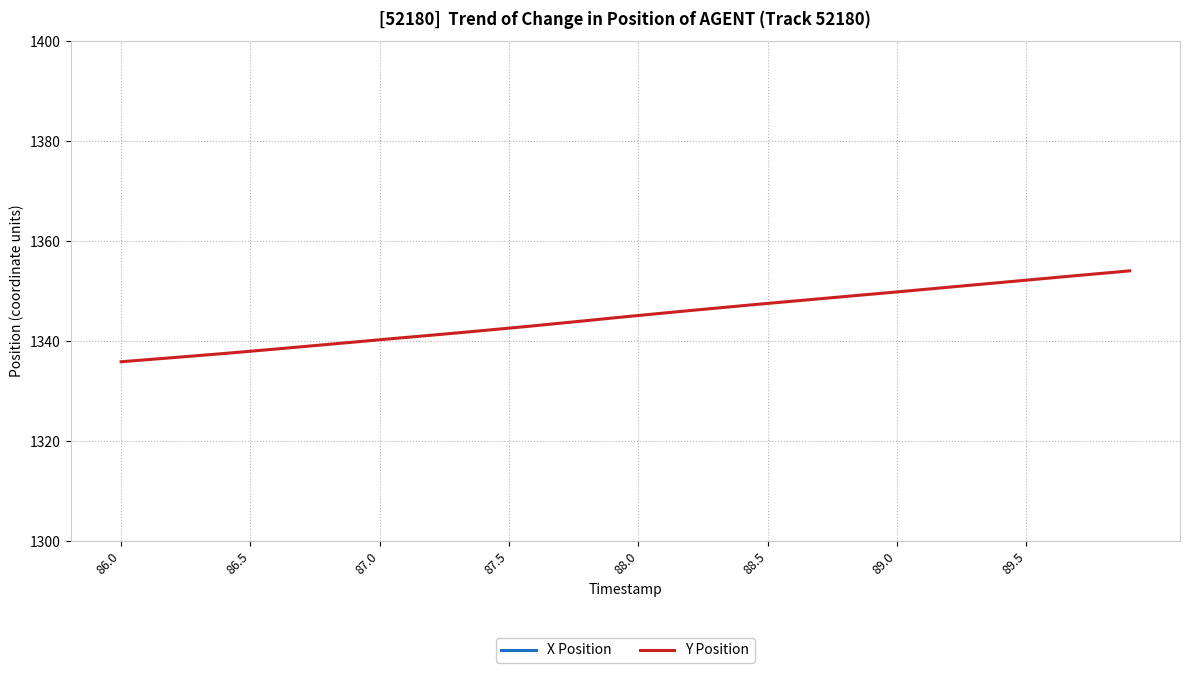

What is the average value of the X Position series?

2828.8